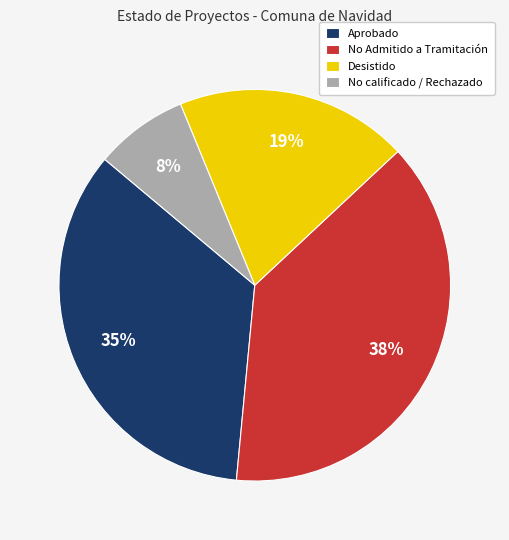

Is No Admitido a Tramitación the majority of the pie?

No